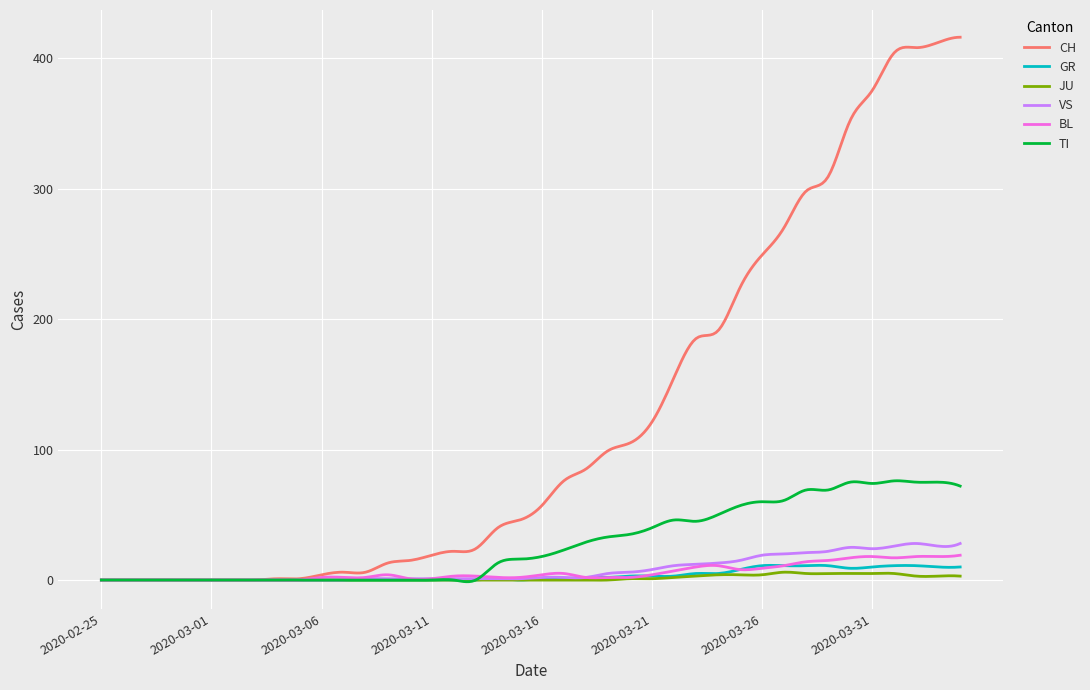

Which series has the widest spread of values?

CH